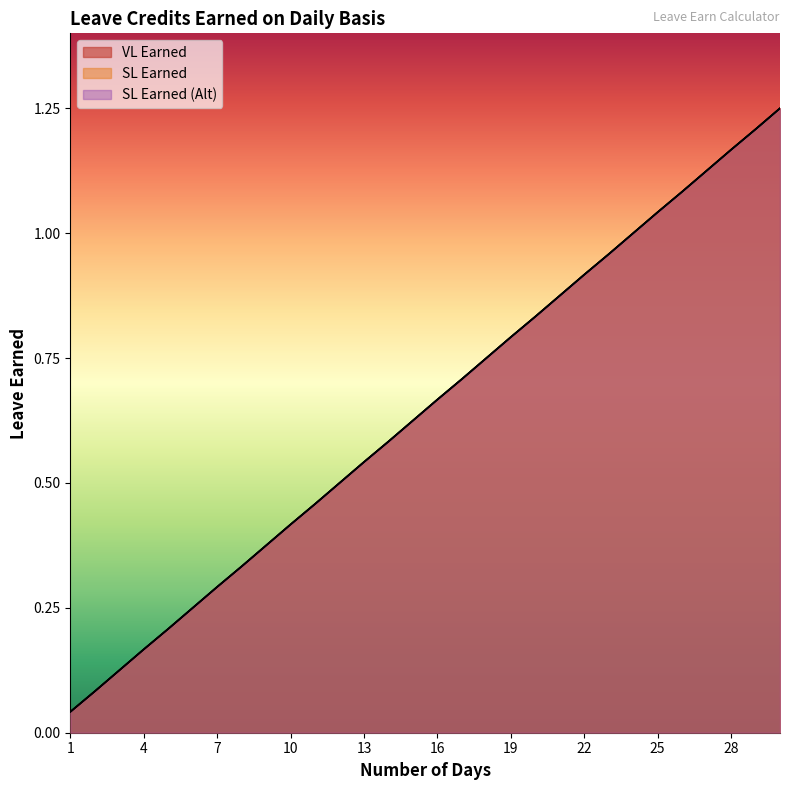

Reading left to right, list all the values displayed in this chart.

VL Earned: 0.0	0.1	0.1	0.2	0.2	0.2	0.3	0.3	0.4	0.4	0.5	0.5	0.5	0.6	0.6	0.7	0.7	0.8	0.8	0.8	0.9	0.9	1.0	1.0	1.0	1.1	1.1	1.2	1.2	1.2
SL Earned: 0.0	0.1	0.1	0.2	0.2	0.2	0.3	0.3	0.4	0.4	0.5	0.5	0.5	0.6	0.6	0.7	0.7	0.8	0.8	0.8	0.9	0.9	1.0	1.0	1.0	1.1	1.1	1.2	1.2	1.2
SL Earned (Alt): 0.0	0.1	0.1	0.2	0.2	0.2	0.3	0.3	0.4	0.4	0.5	0.5	0.5	0.6	0.6	0.7	0.7	0.8	0.8	0.8	0.9	0.9	1.0	1.0	1.0	1.1	1.1	1.2	1.2	1.2